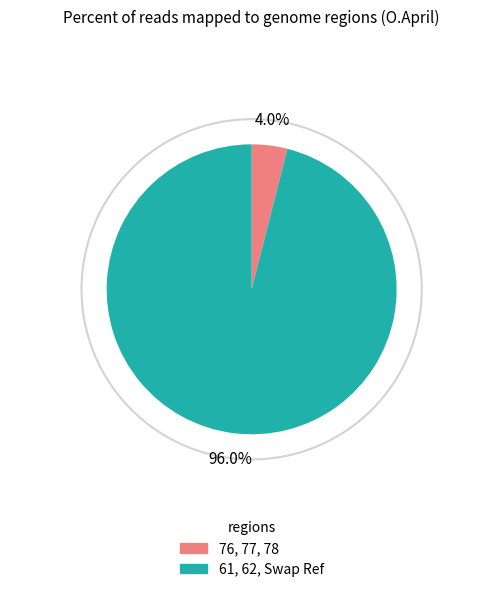

Is there any slice that represents more than half of the pie?

Yes